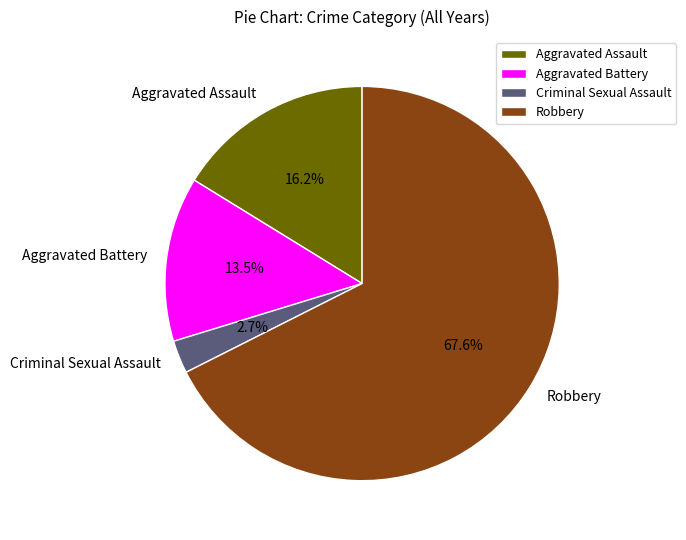

Combined, do Criminal Sexual Assault and Robbery account for over 50%?

Yes